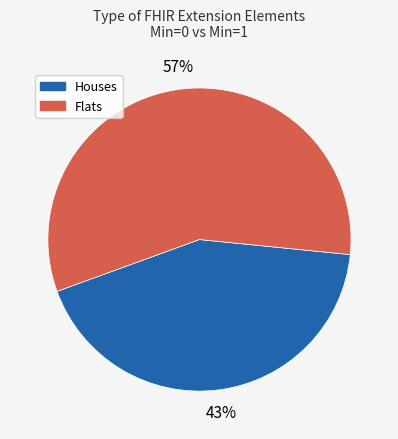

Does any single category account for the majority?

Yes